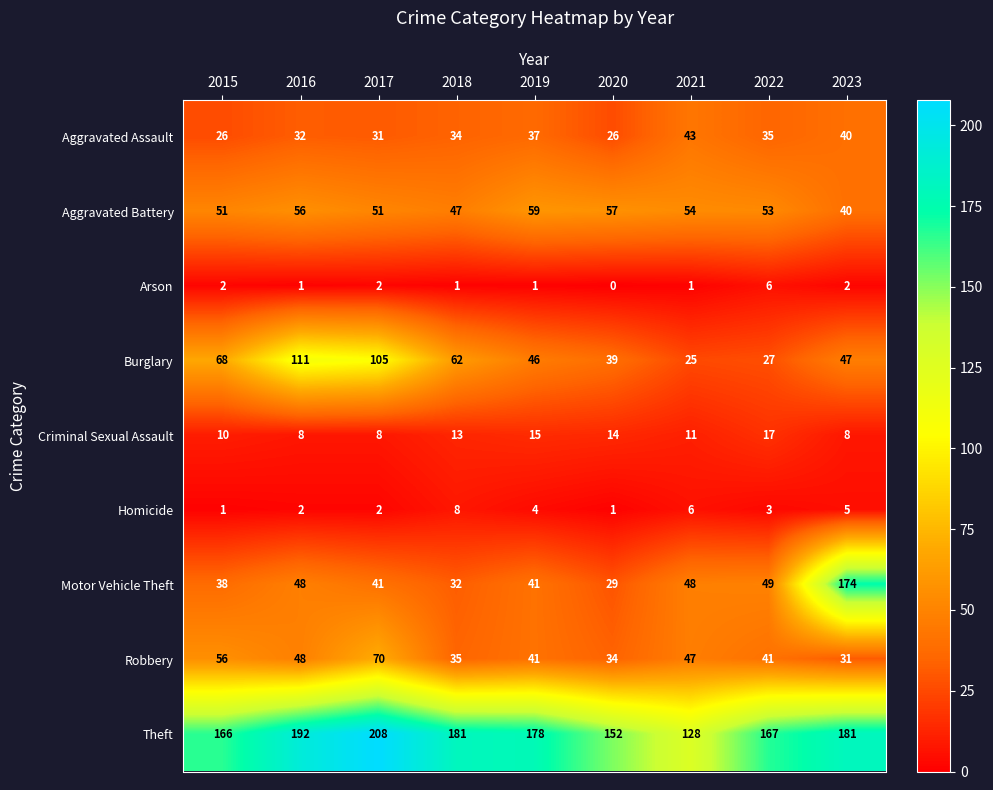

At which category does the chart reach its peak across all series?

2017